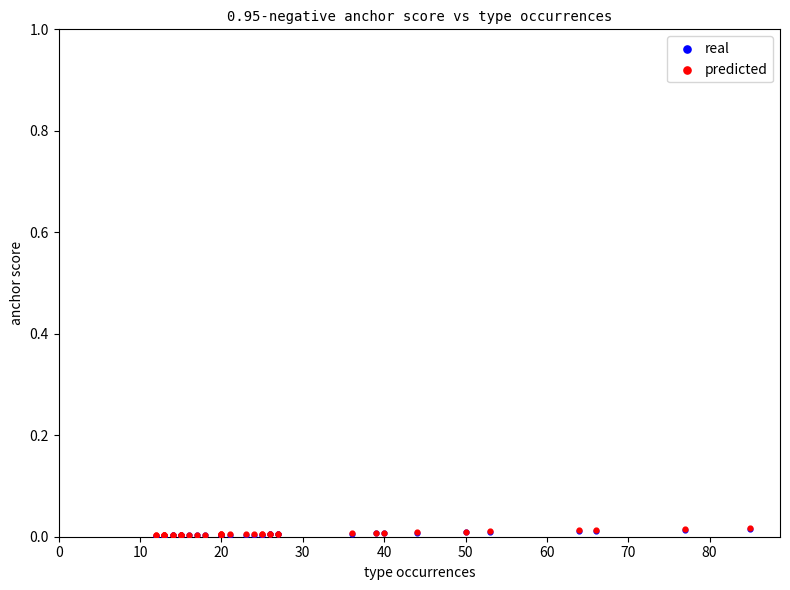

What are all the series names shown in the legend?

real, predicted